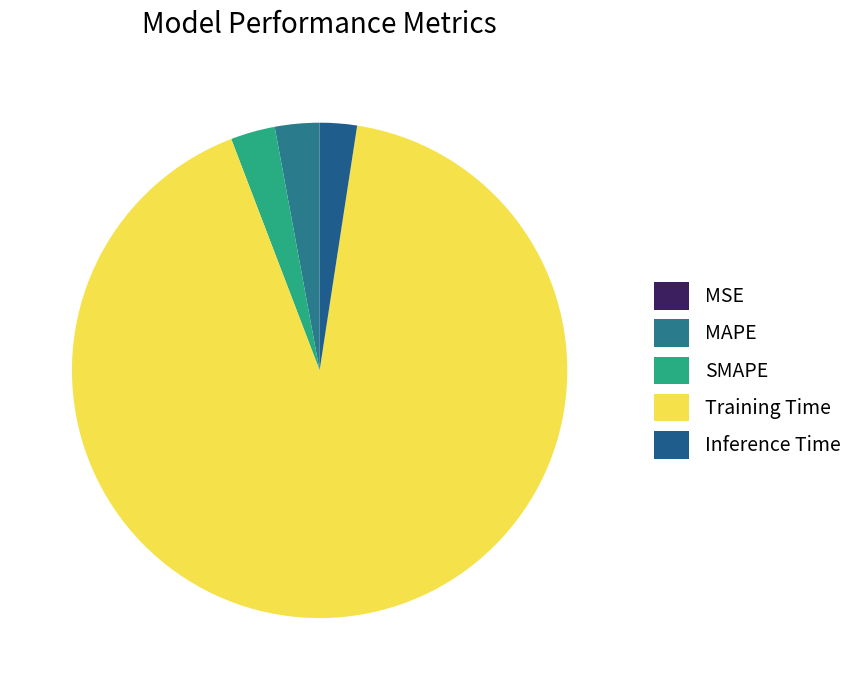

How many slices are in this pie chart?

5